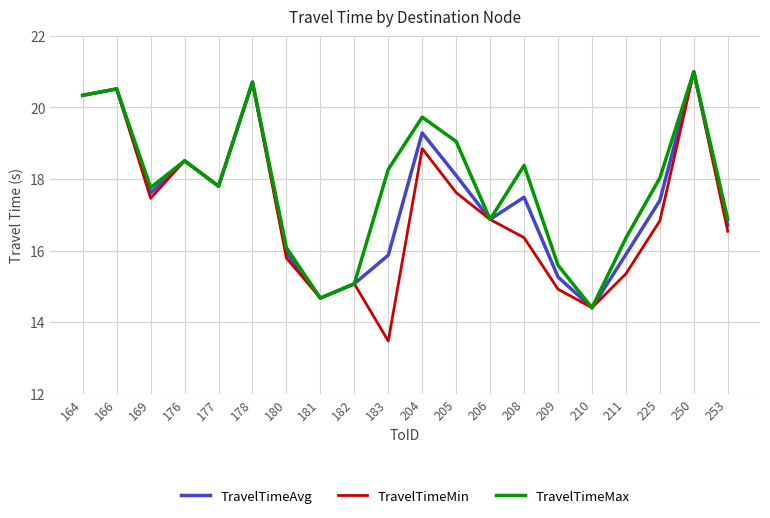

At which category does TravelTimeMin reach its first local valley?

169